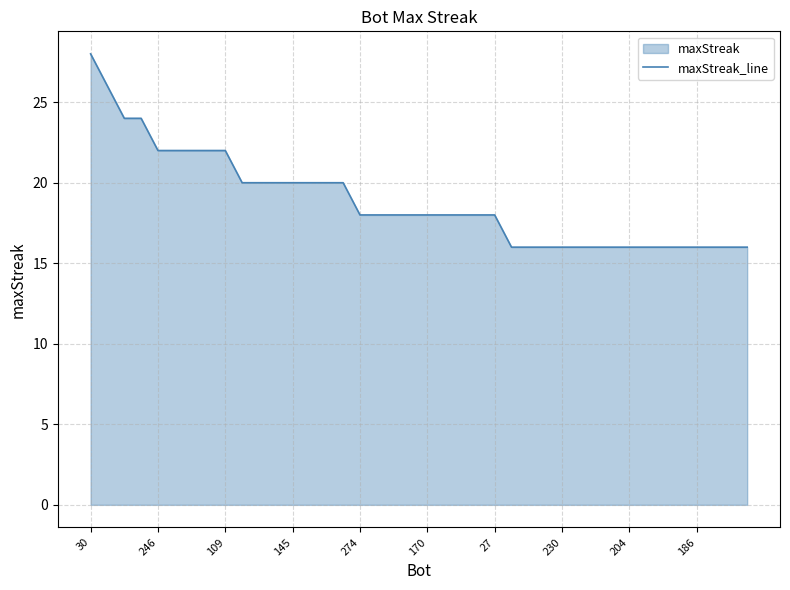

Count the values in the range 16 to 20.

31